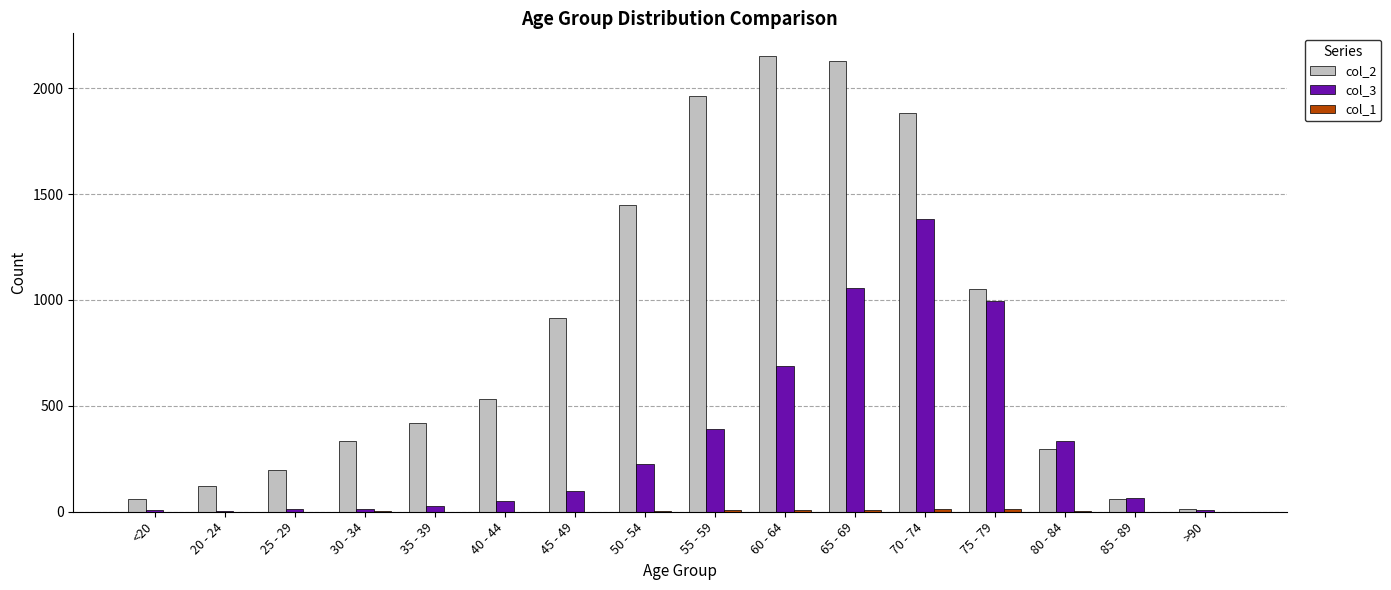

What is the approximate value of col_3 at 60 - 64, to the nearest 50?

700